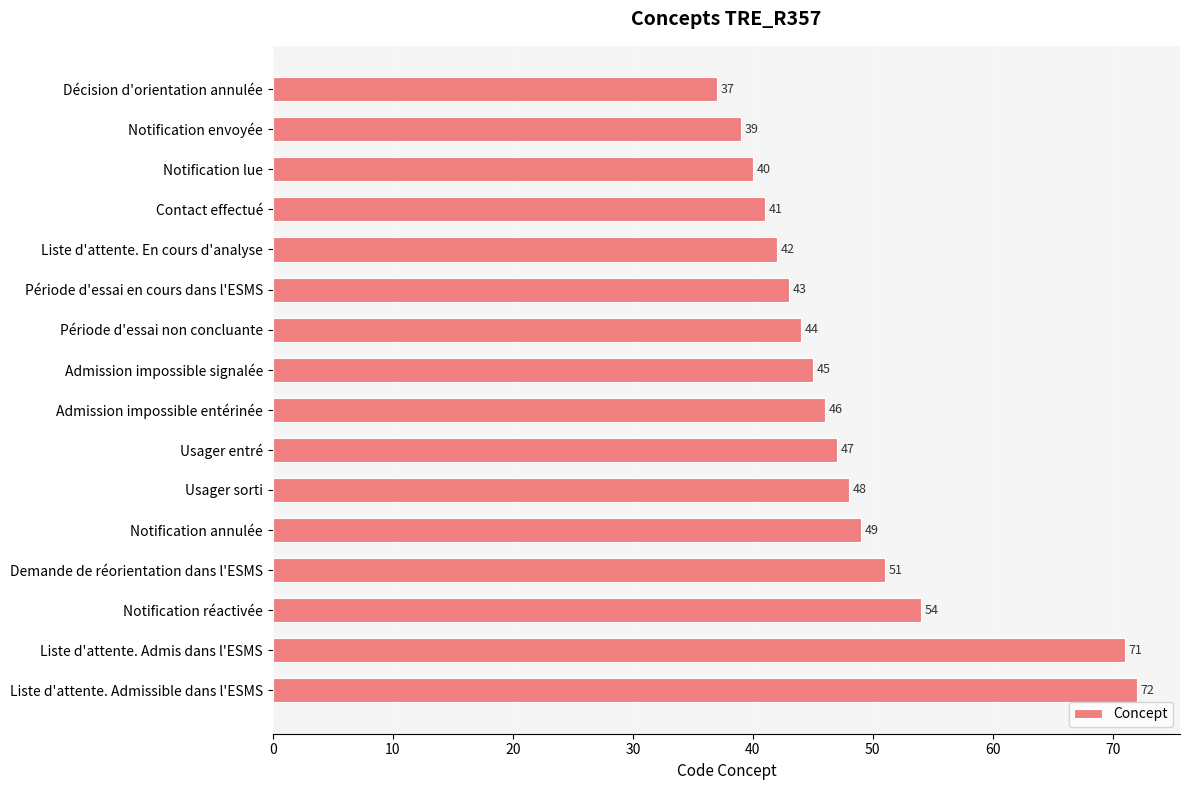

What is the difference between the maximum and minimum values?

35